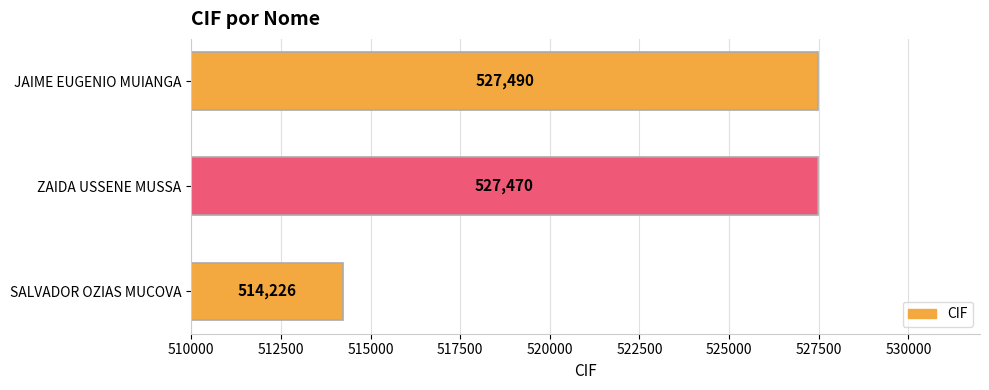

What is the difference between the maximum and minimum values?

13264